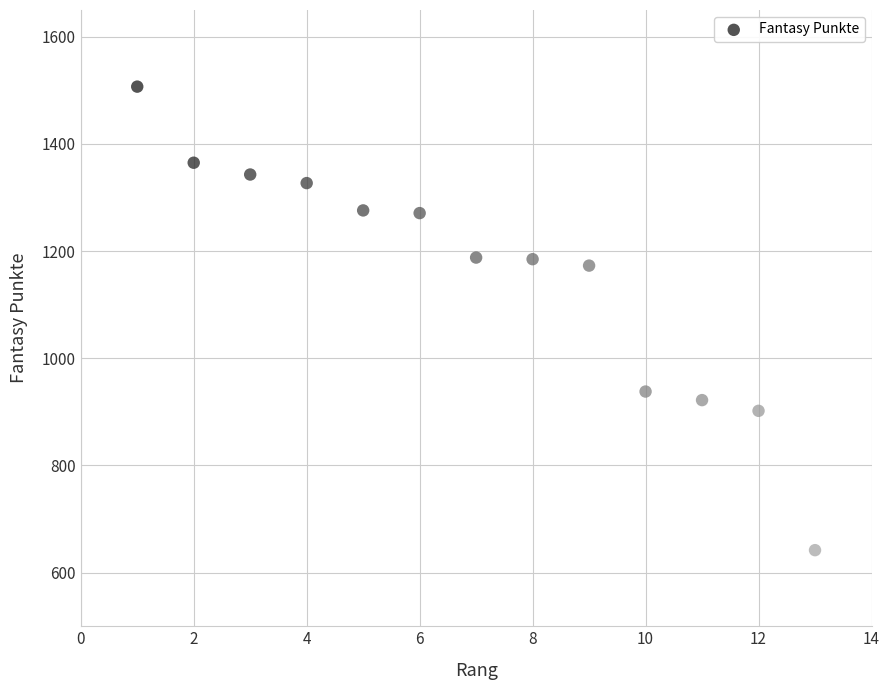

What Y value in the scatter plot is closest to 1074?

1173